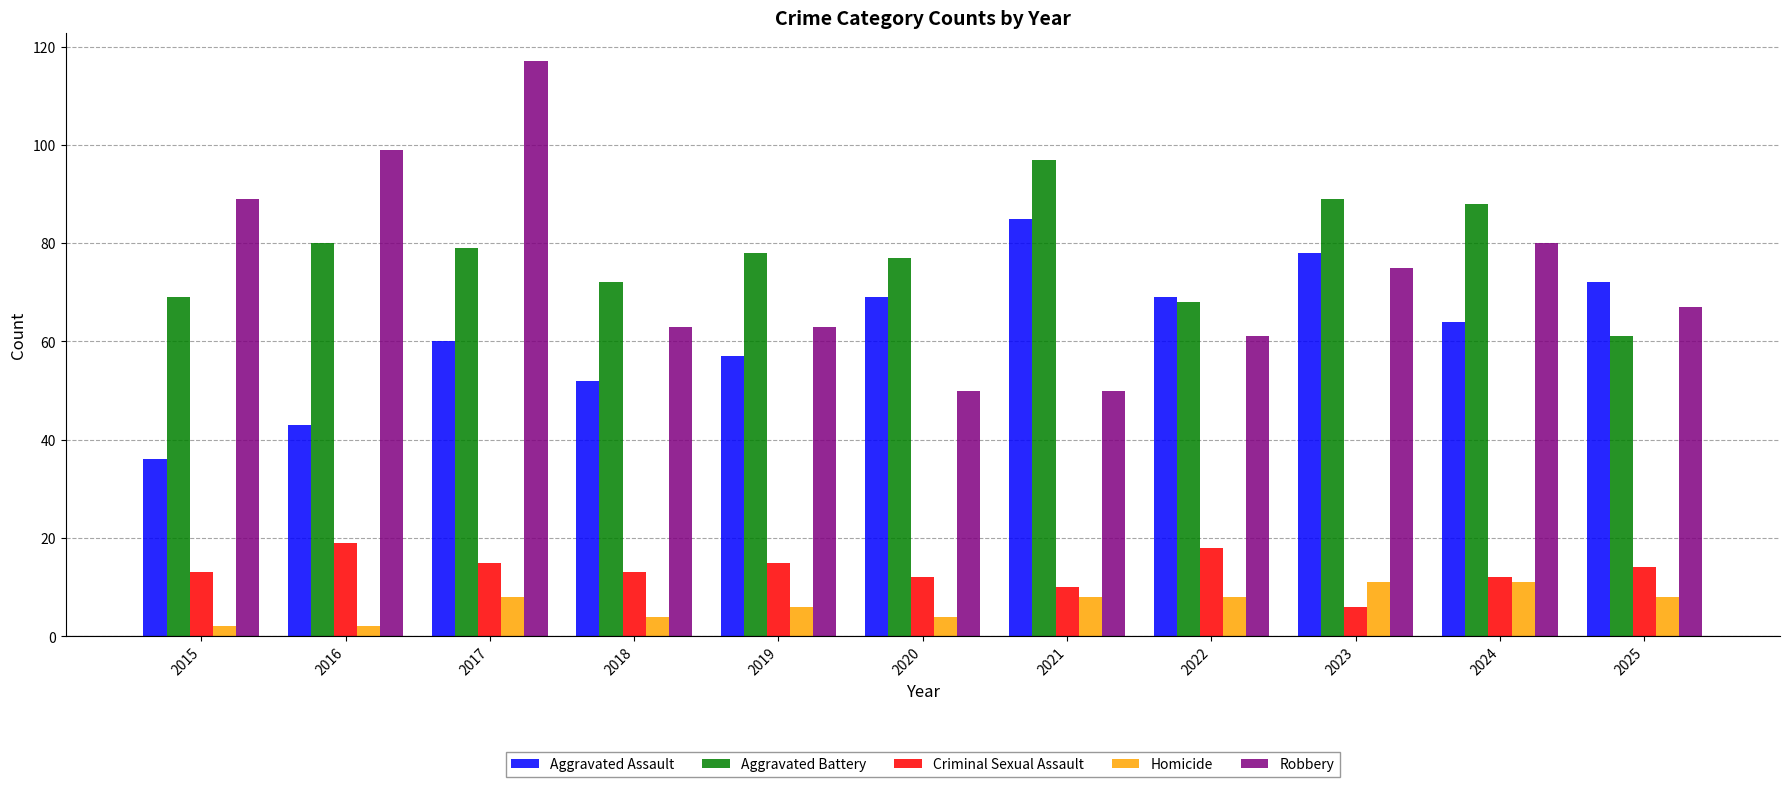

The Aggravated Assault series shows 39 at 2020. True or false?

False